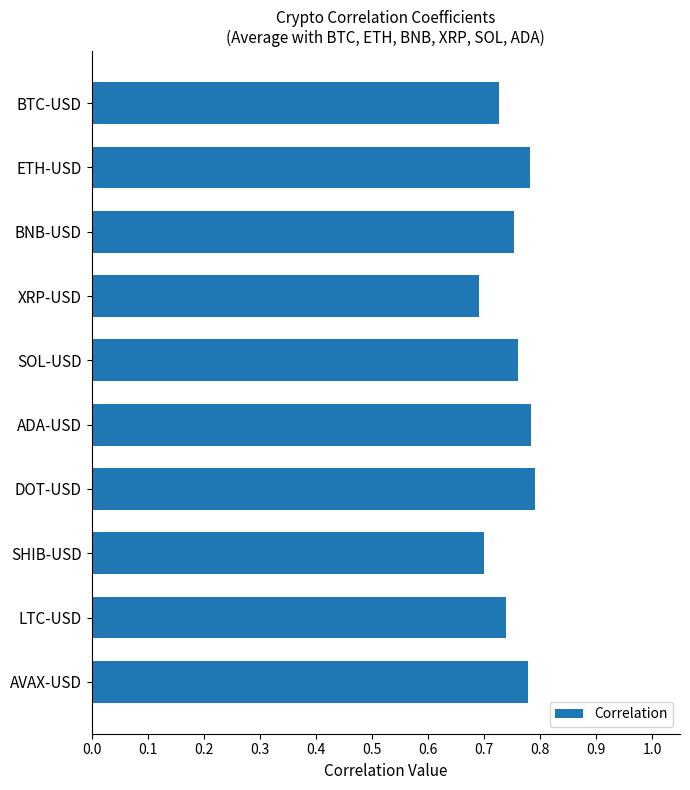

What is the difference between the maximum and second lowest values?

0.1